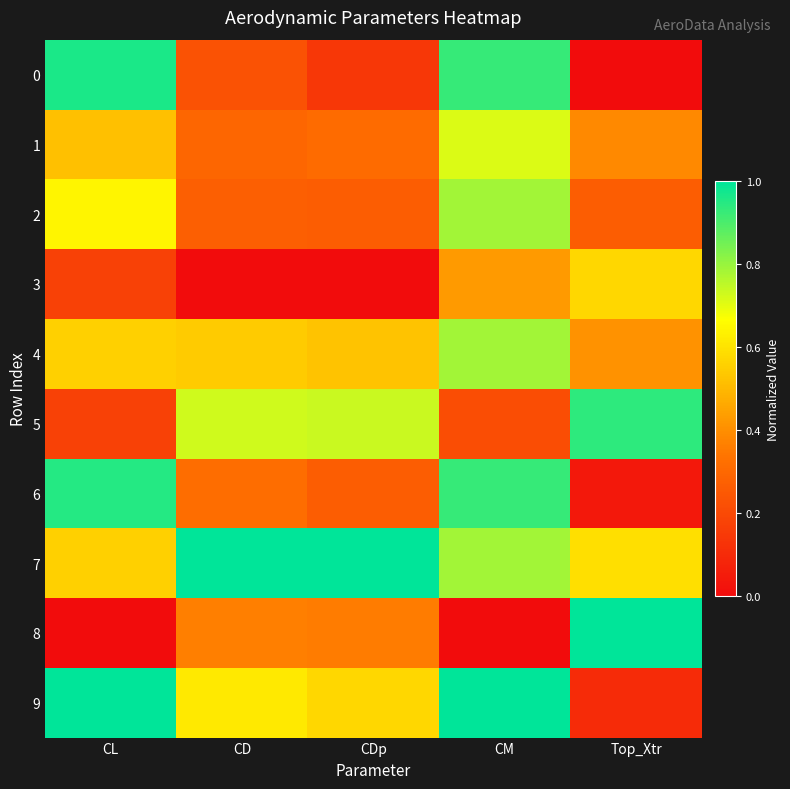

At Top_Xtr, list the series in order from smallest to largest.

0, 6, 9, 2, 1, 4, 3, 7, 5, 8